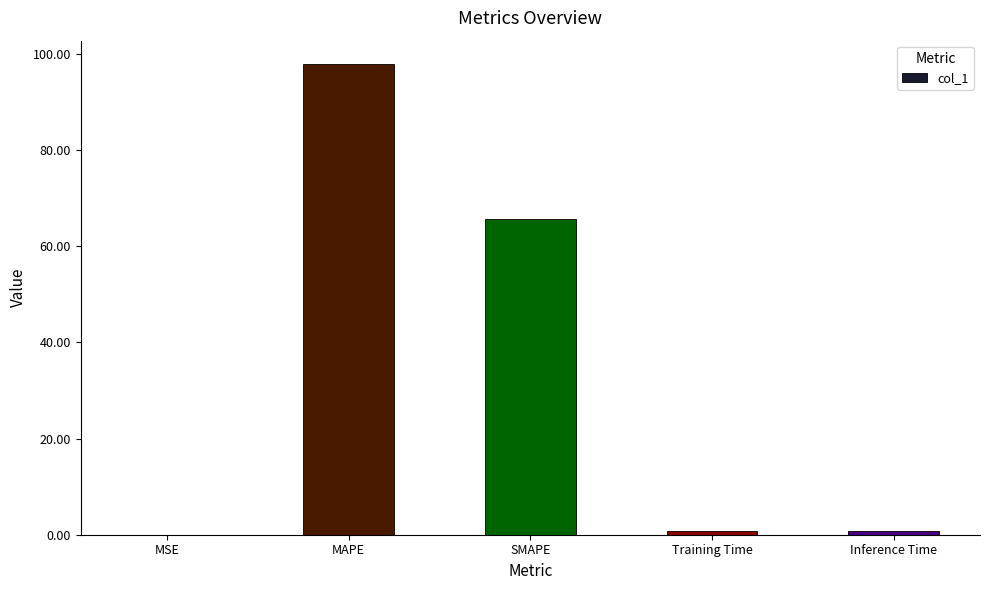

Approximately how many times larger is the value at MAPE compared to SMAPE?

1.5